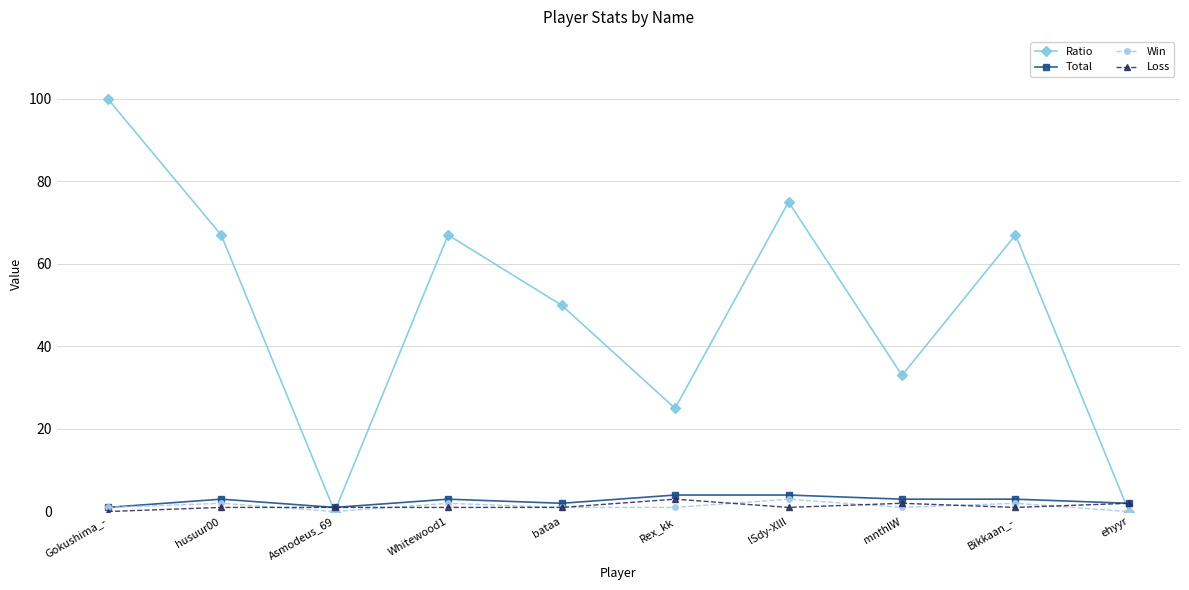

Which series has the widest spread of values?

Ratio